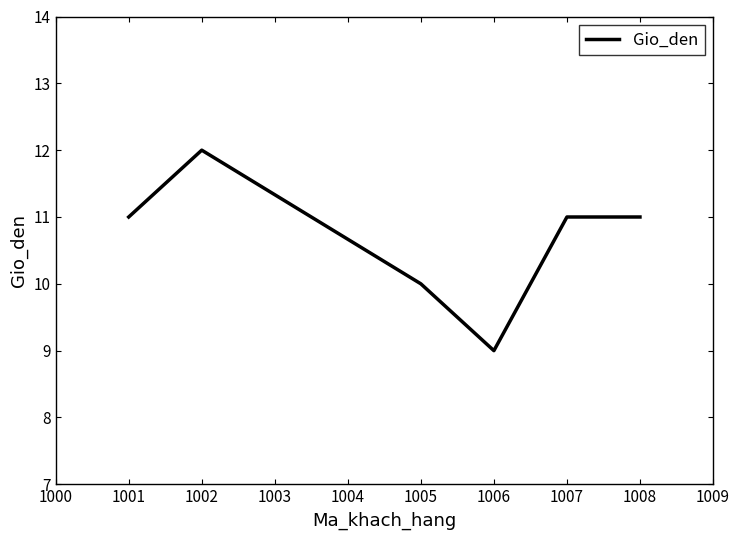

Read the value at 1006.

9